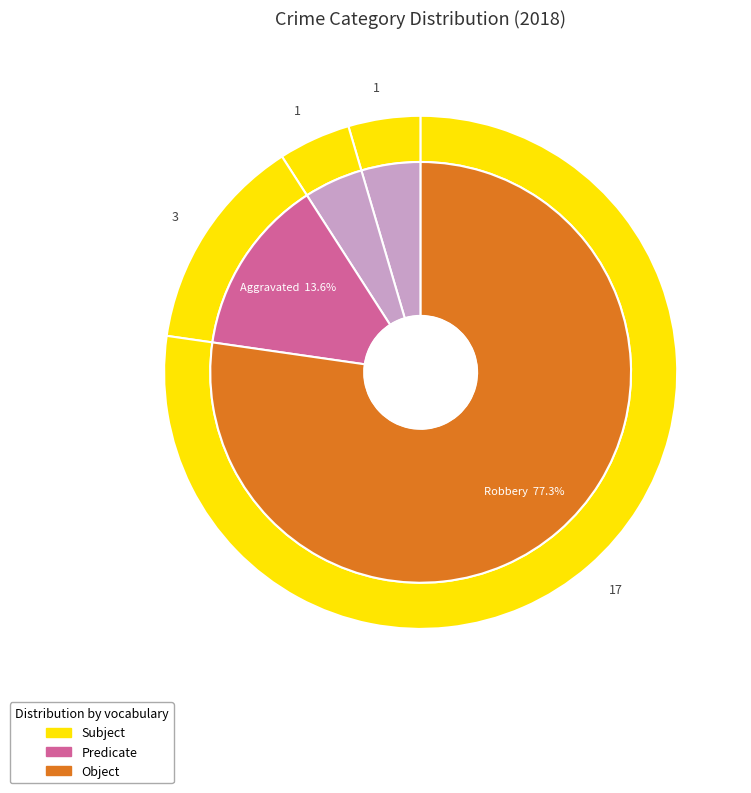

Do Motor Vehicle Theft and Aggravated Battery together represent more than half of the pie?

No